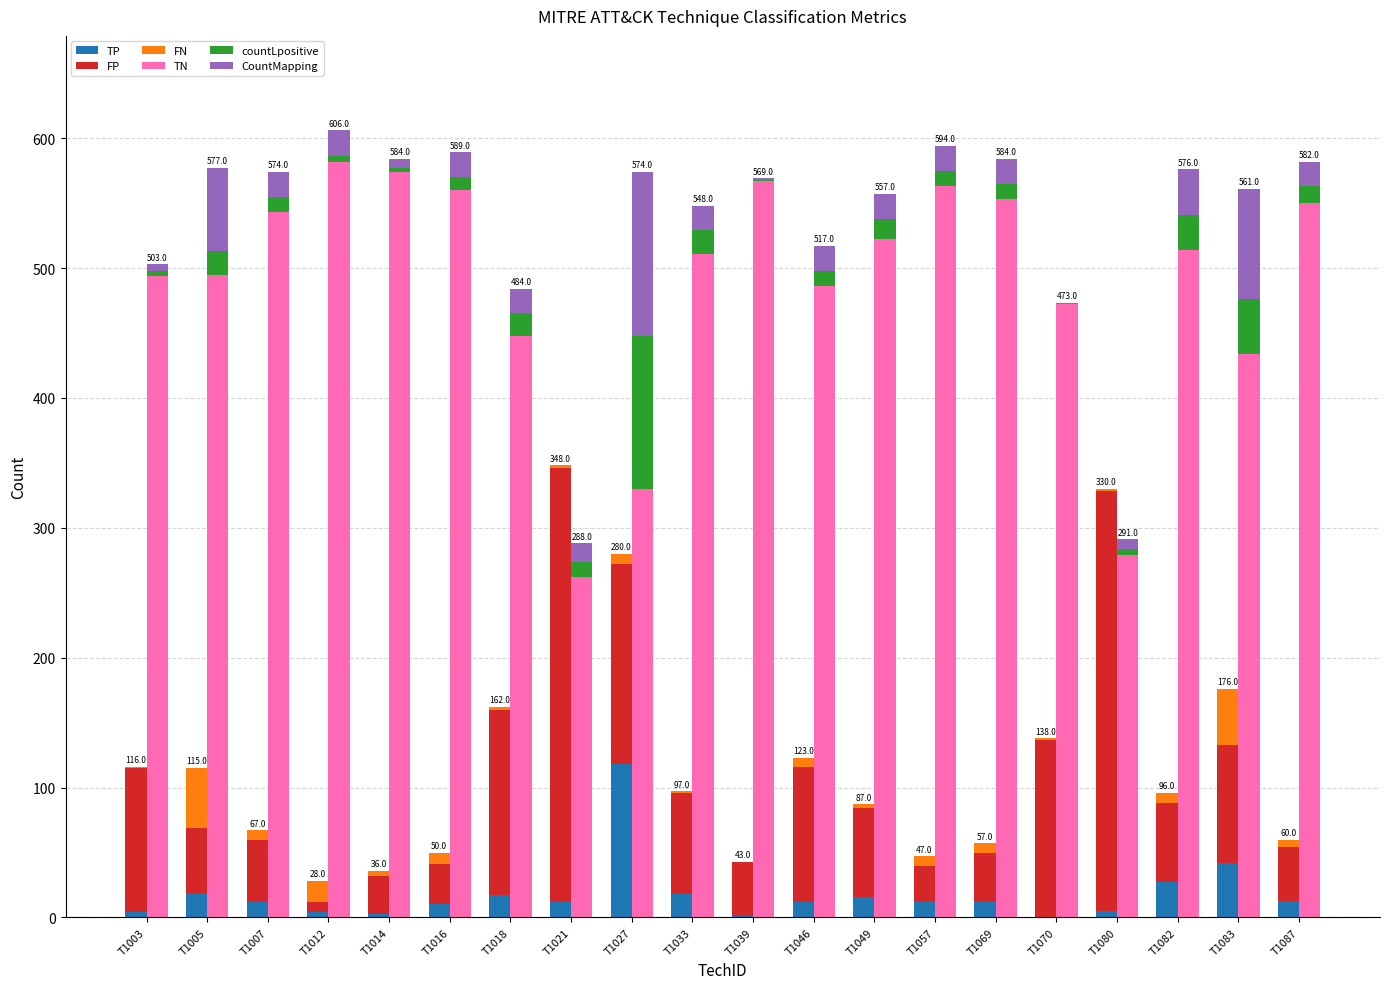

Which series has the widest spread of values?

FP